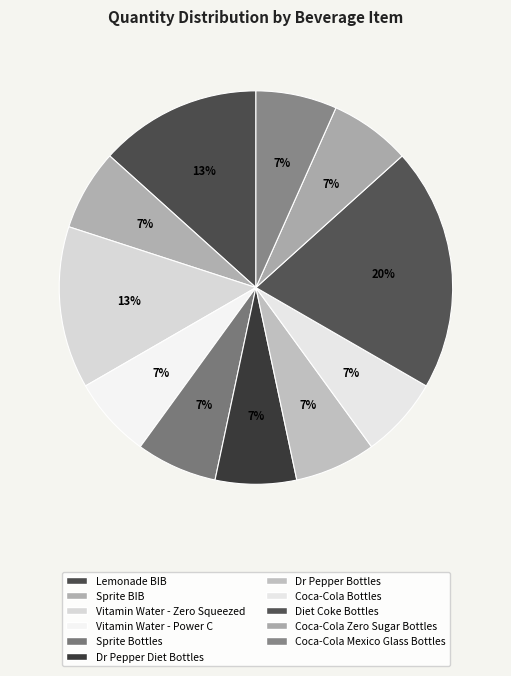

To the nearest percent, what is the combined percentage of Dr Pepper Bottles and Coca-Cola Bottles?

13%